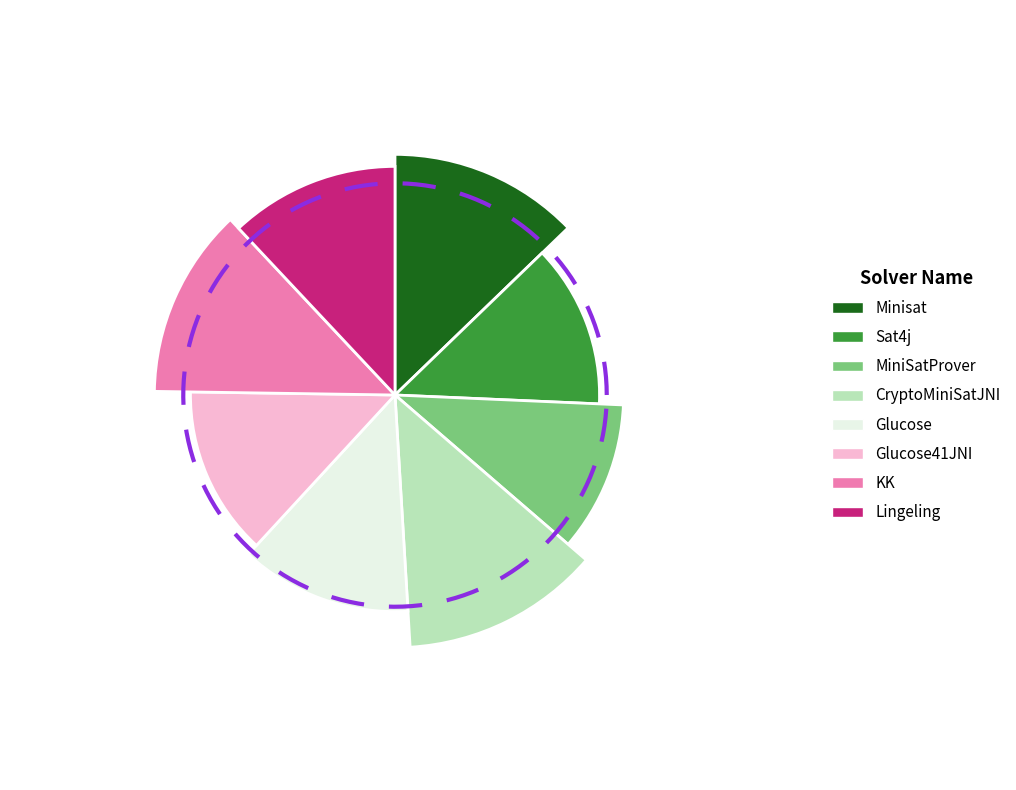

To the nearest percent, what is the difference between the largest and smallest slice percentages?

3%